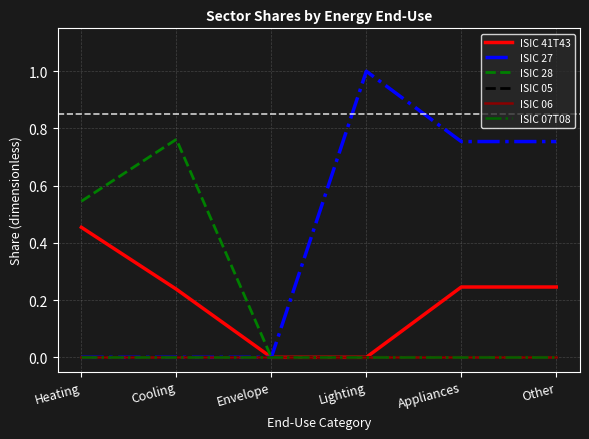

Which series has the widest spread of values?

ISIC 27